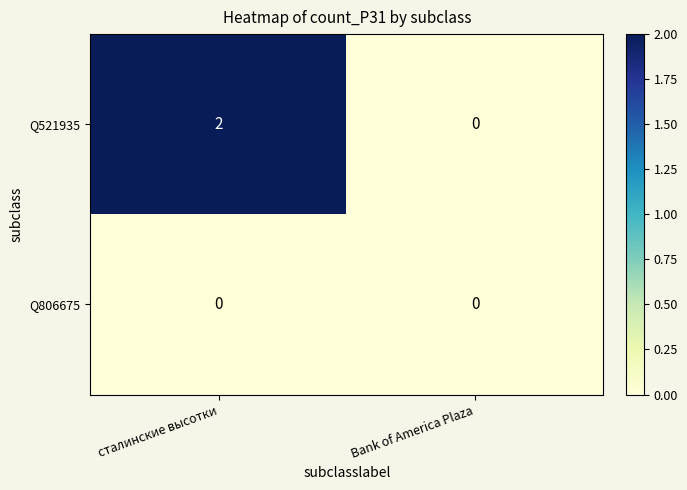

What is the greatest value displayed?

2